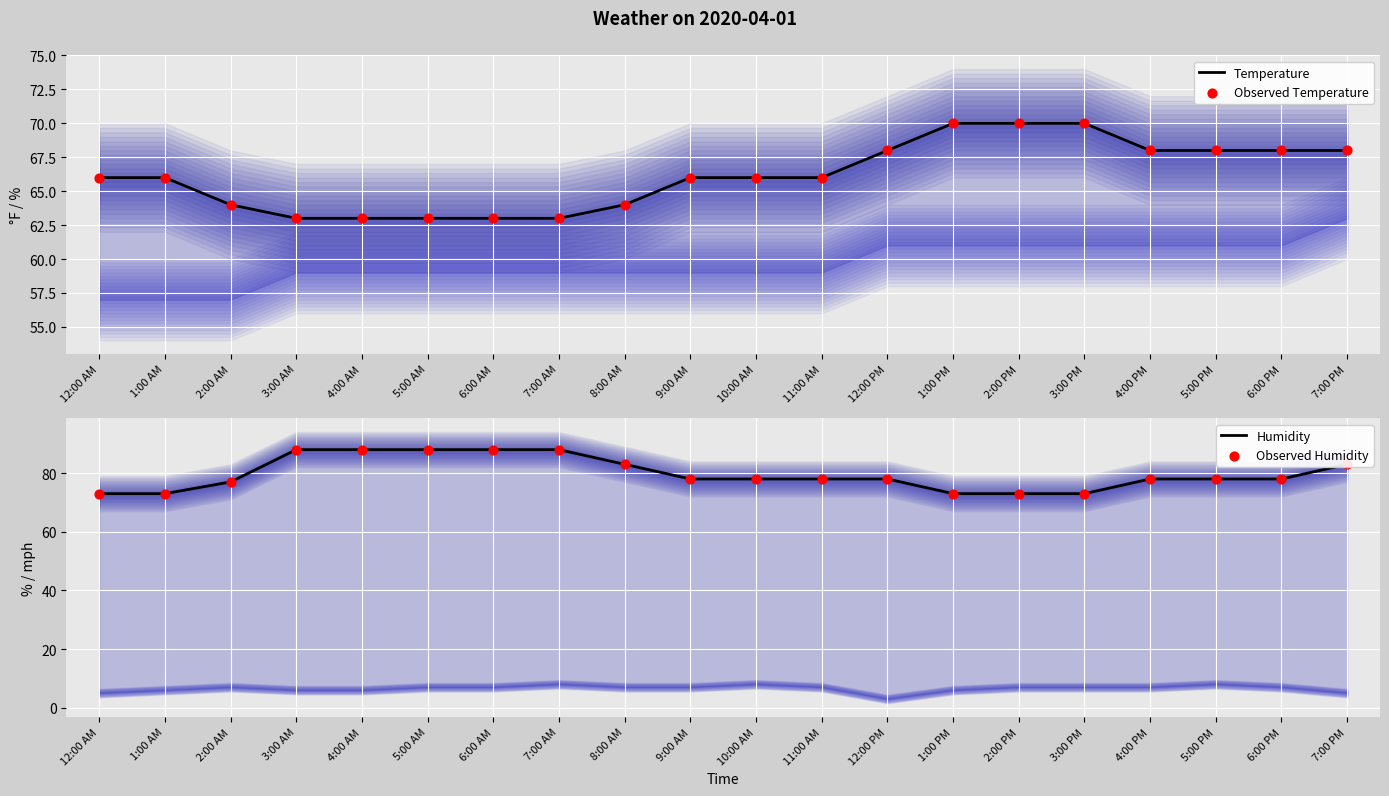

Which series contains the highest Y value?

Humidity